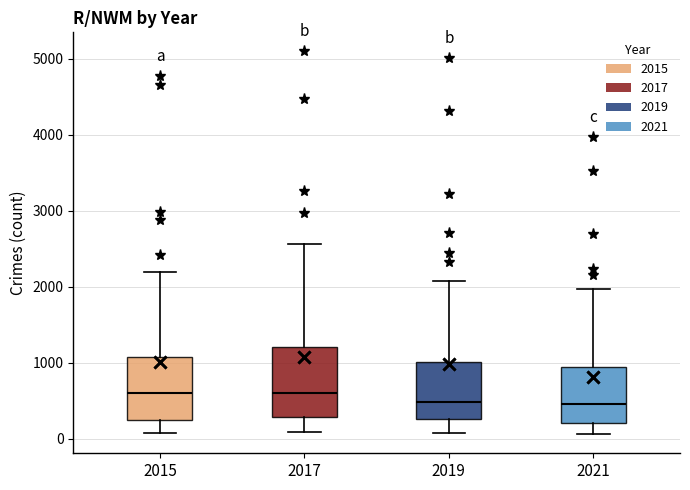

Comparing the boxes themselves (not the whiskers), which one is the tallest?

2017